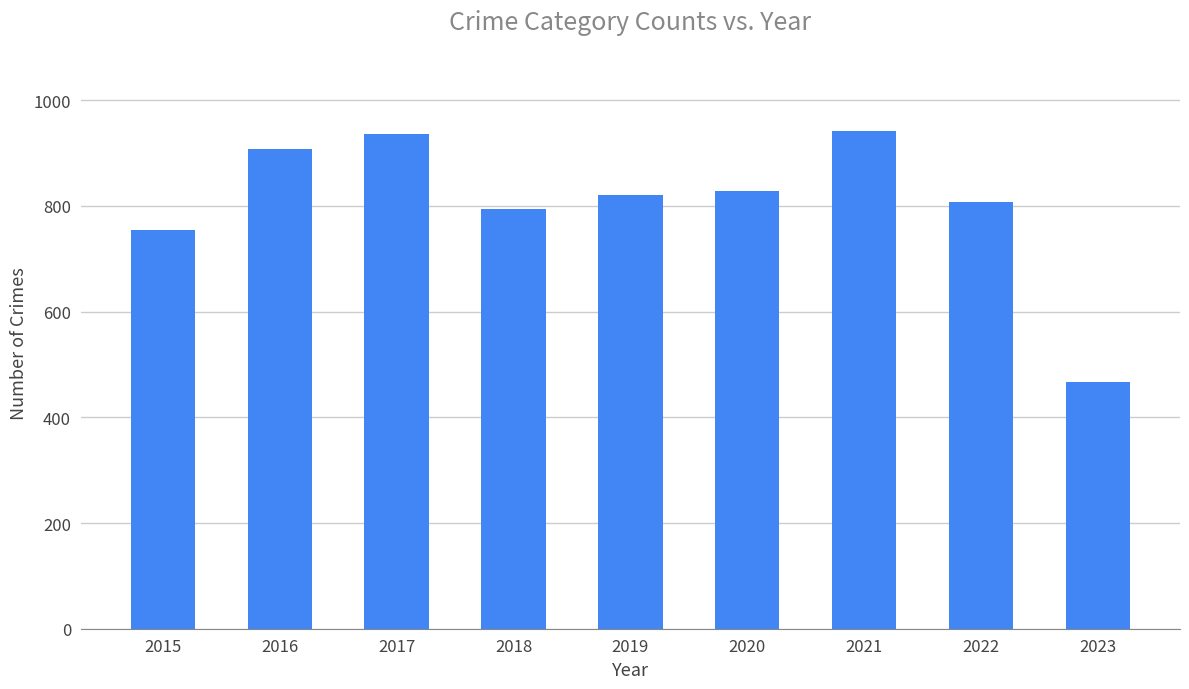

Read the value at 2017, to the nearest 5.

935